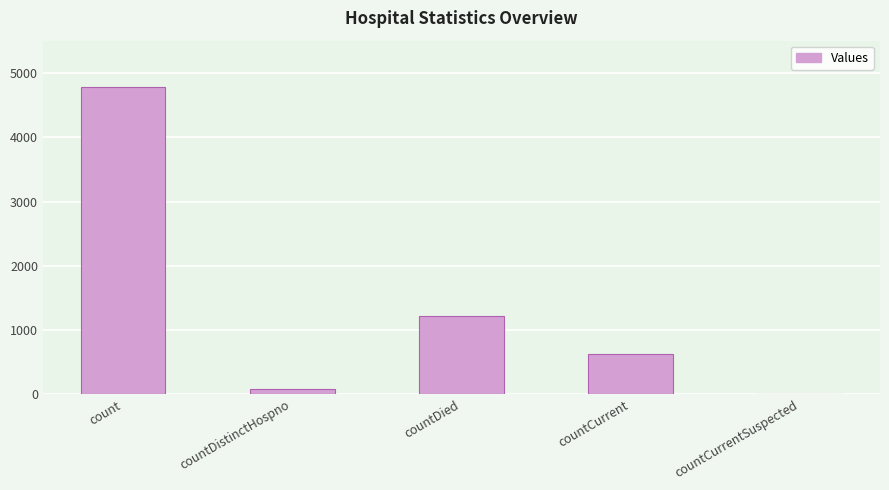

Where is the data nearest to the value 2393?

countDied